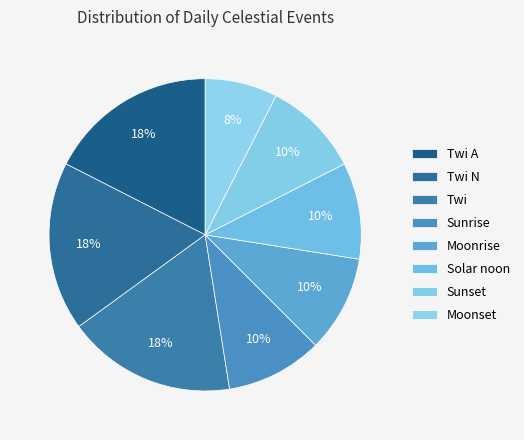

Does any single category account for the majority?

No